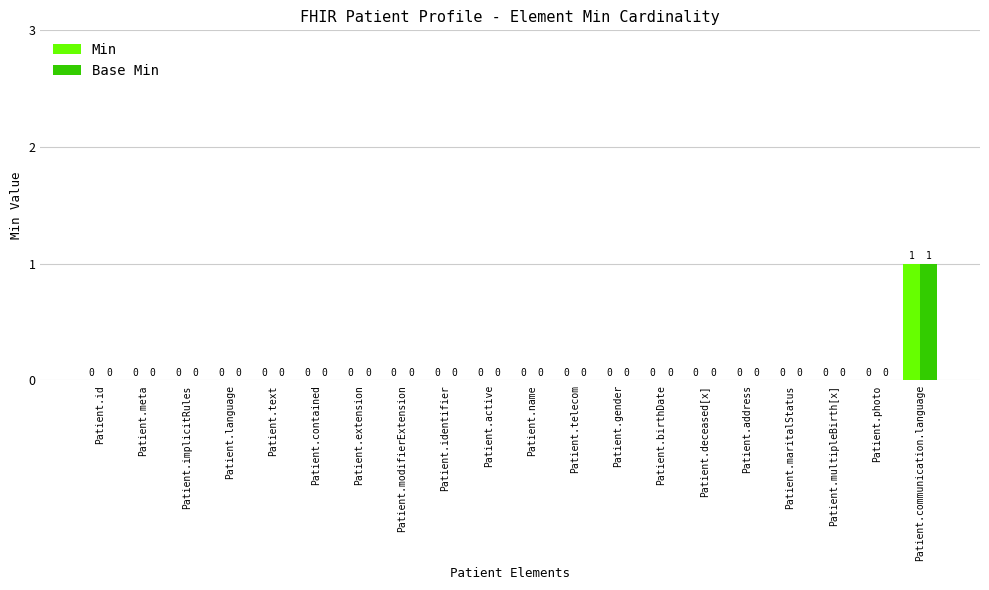

At which category is the sum across all series the highest?

Patient.communication.language